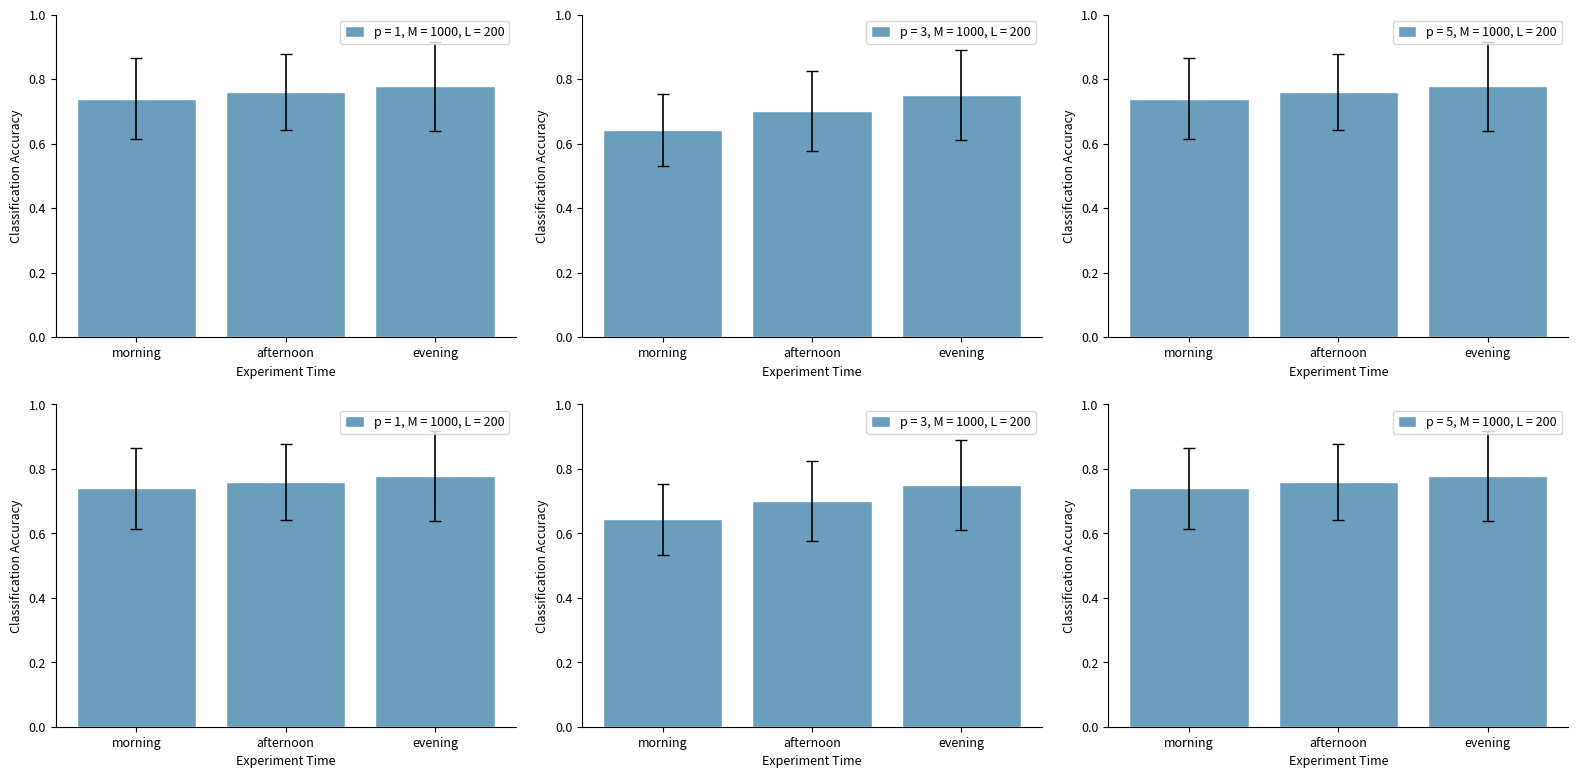

How many data points does each series have?

3